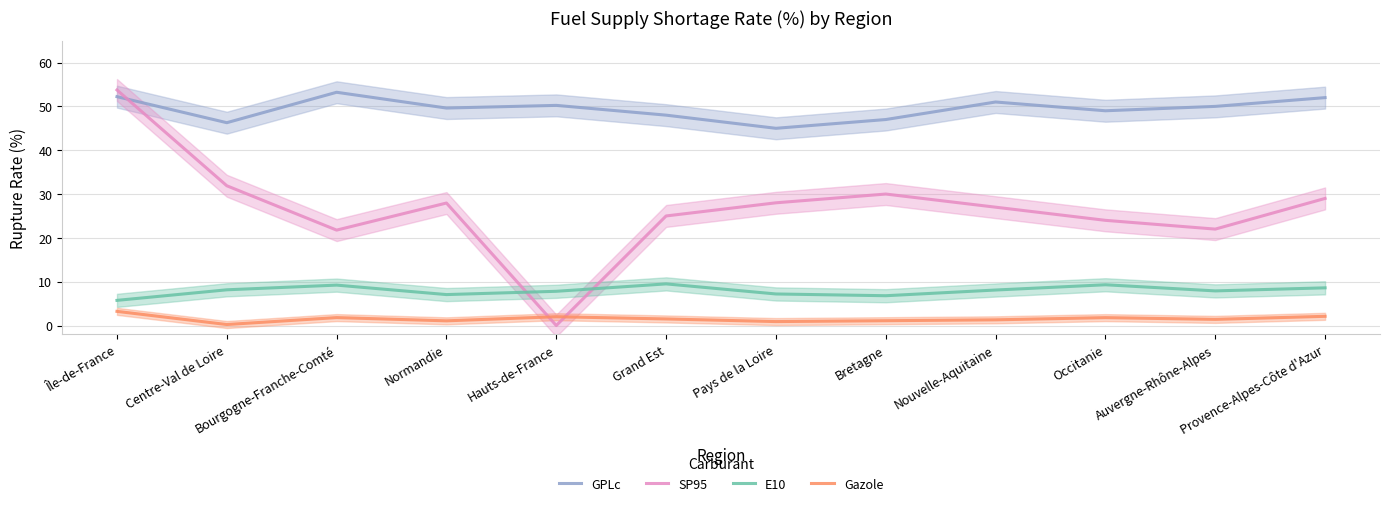

What are all the series names shown in the legend?

GPLc, SP95, E10, Gazole